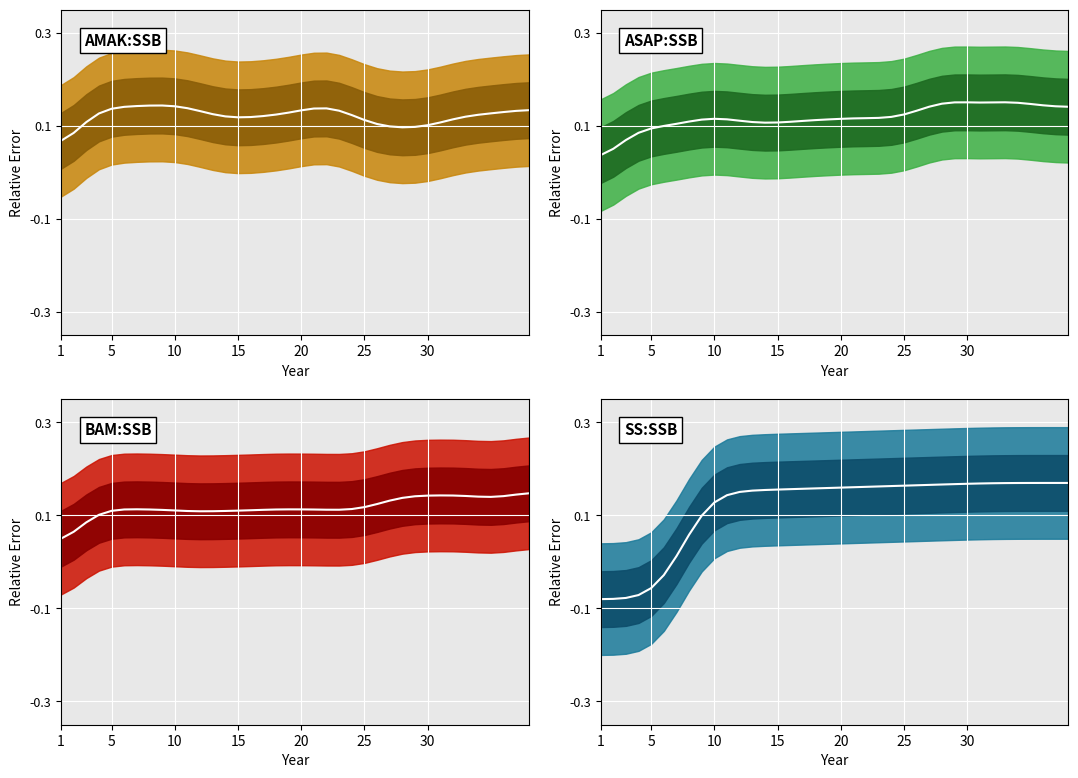

True or false: ASAP:SSB center has a value of 0.1 at 20.

True